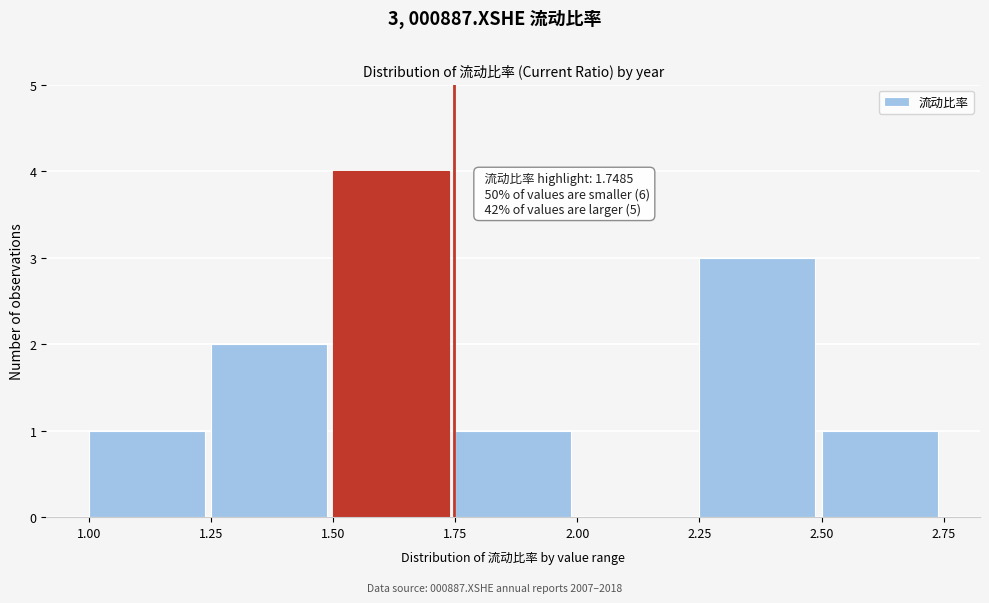

Over which range of the x-axis is the bar tallest?

1.50 to 1.75